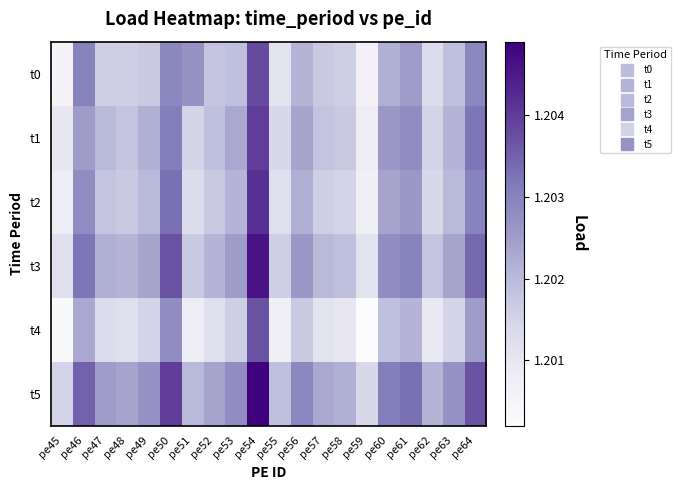

Which category has the lowest value across all series?

pe59